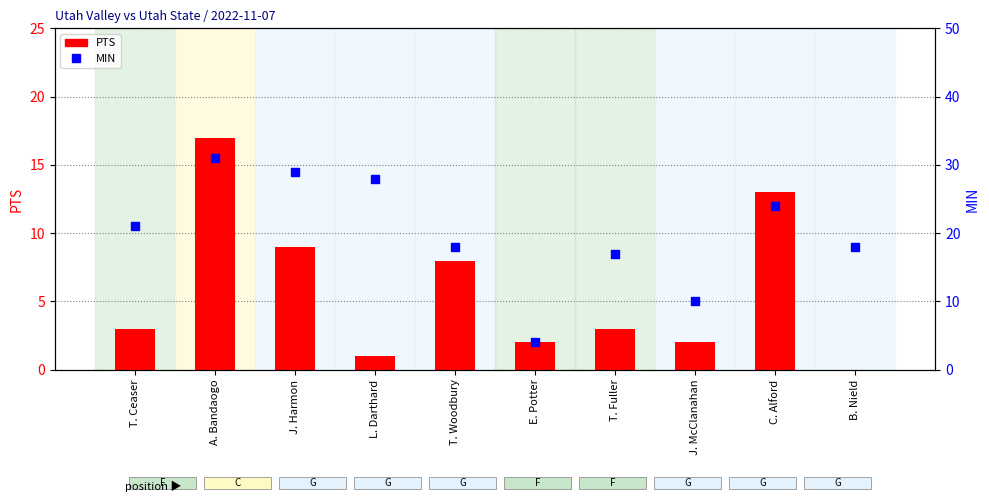

At how many categories does at least one series exceed 20?

5